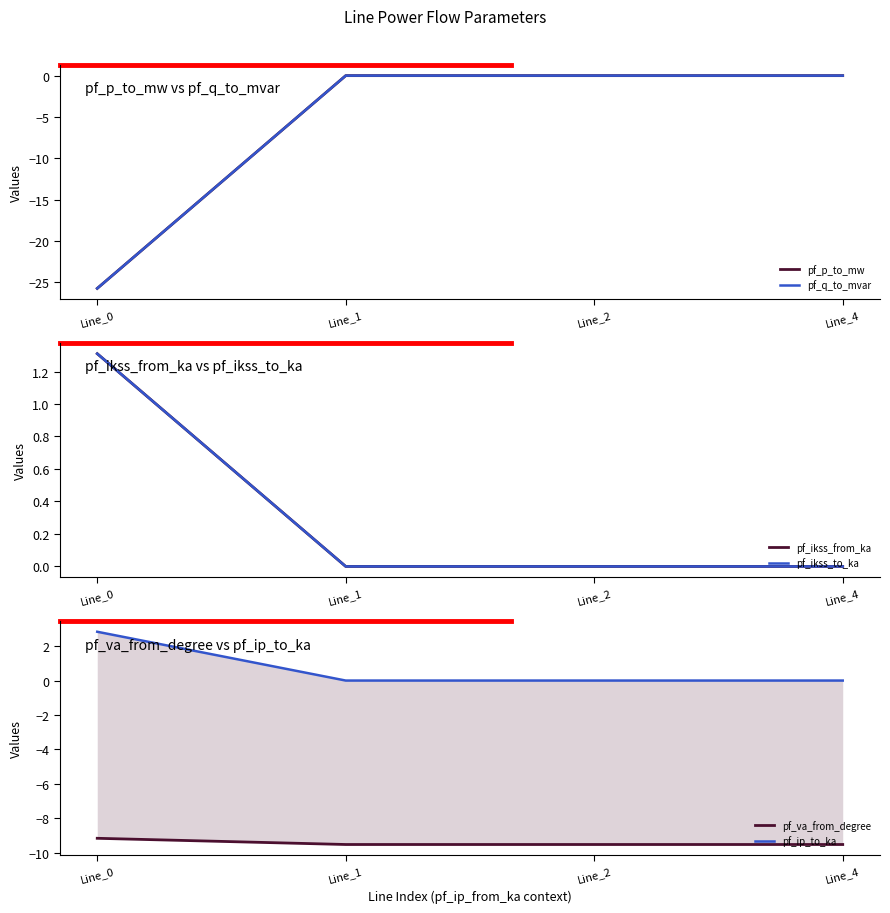

What are all the series names shown in the legend?

pf_p_to_mw, pf_q_to_mvar, pf_ikss_from_ka, pf_ikss_to_ka, pf_va_from_degree, pf_ip_to_ka